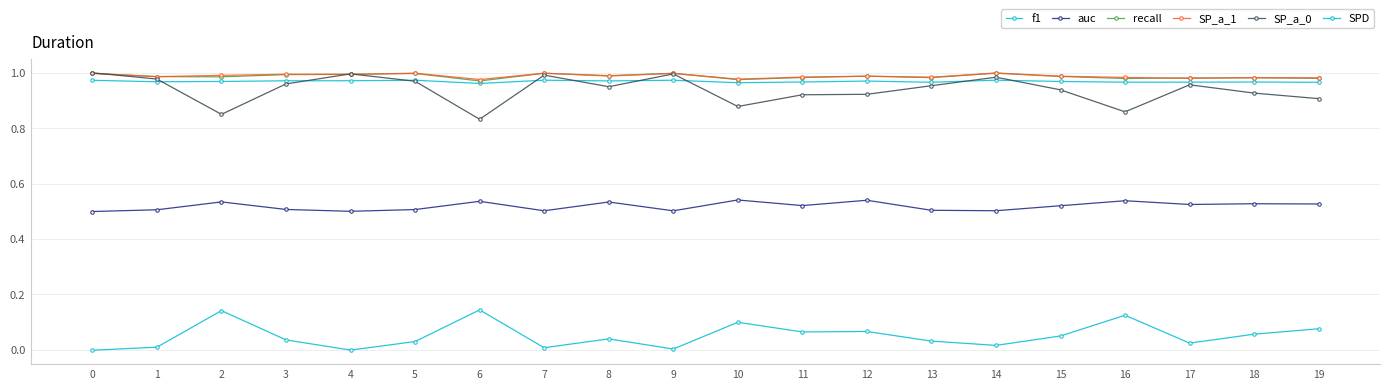

How many distinct data groups are displayed?

6